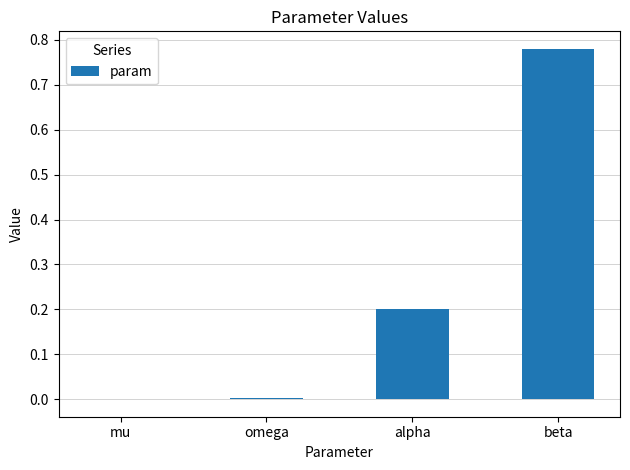

At which category does the chart reach its peak across all series?

beta